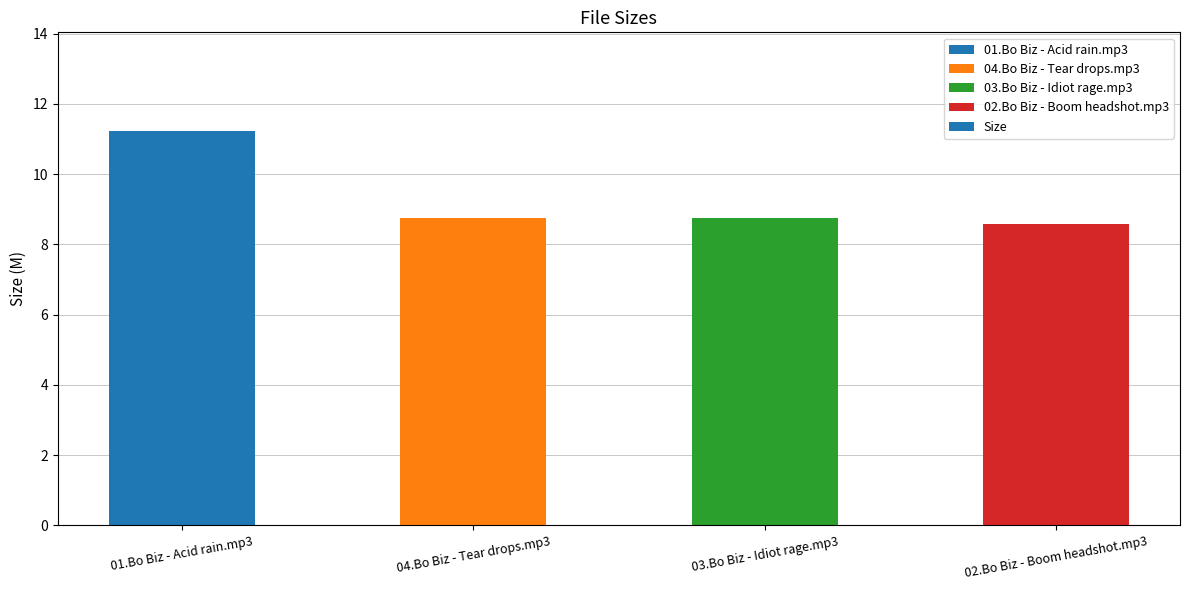

Read the value at 02.Bo Biz - Boom headshot.mp3.

8.6